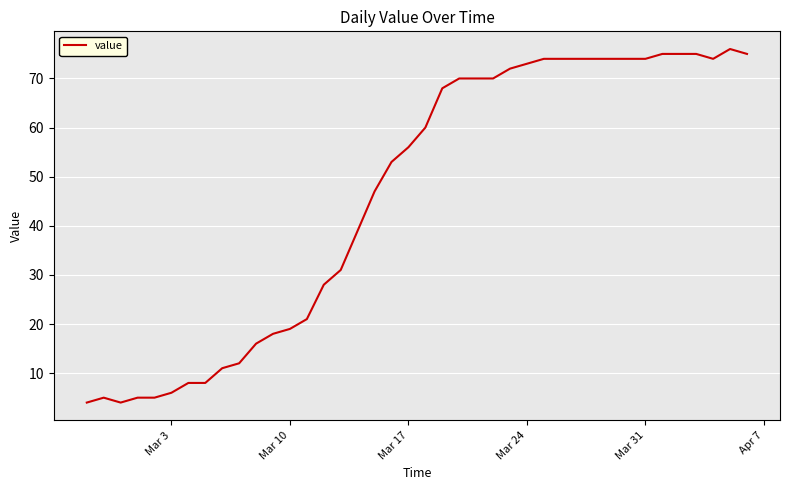

Does the chart have visible grid lines?

Yes